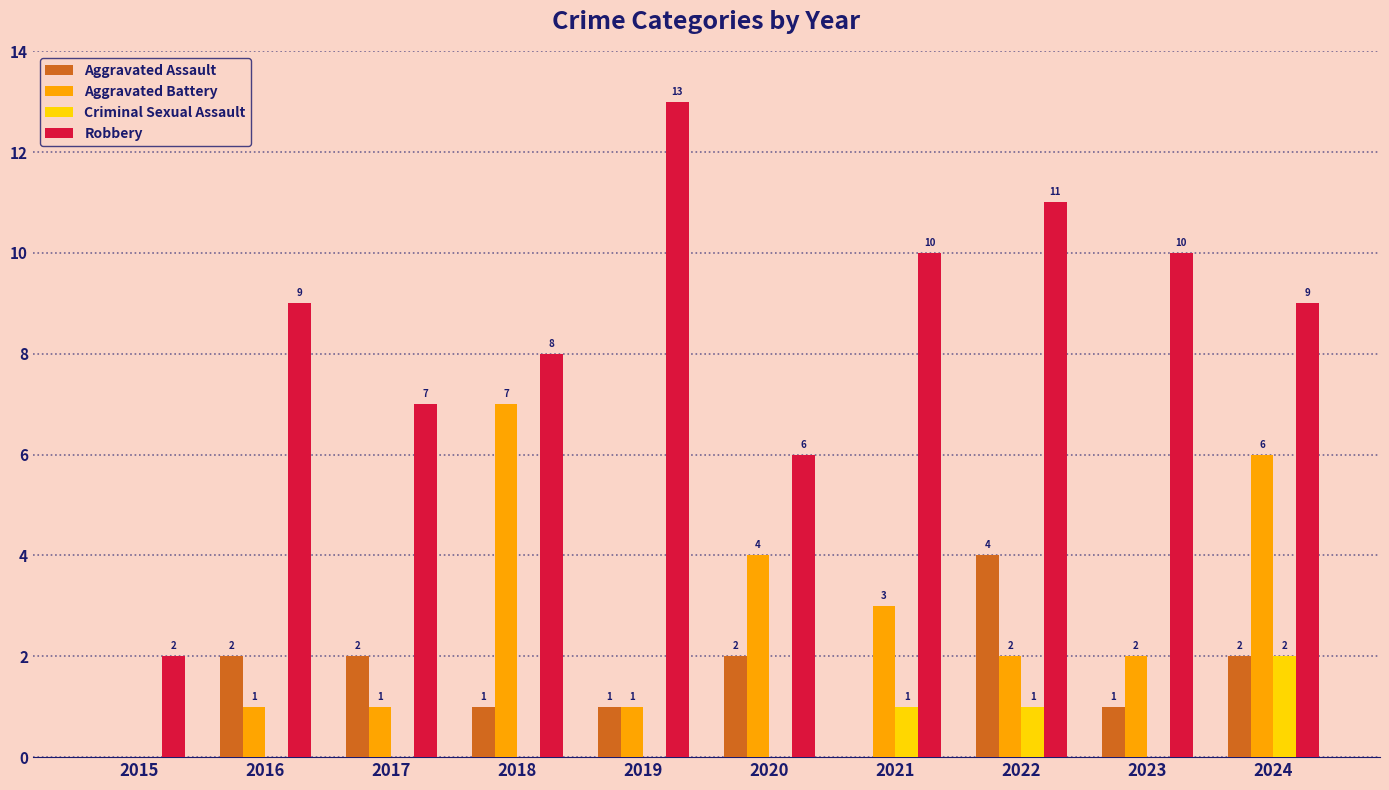

Reading left to right, what are all the values shown in this chart?

Aggravated Assault: 2015=0	2016=2	2017=2	2018=1	2019=1	2020=2	2021=0	2022=4	2023=1	2024=2
Aggravated Battery: 2015=0	2016=1	2017=1	2018=7	2019=1	2020=4	2021=3	2022=2	2023=2	2024=6
Criminal Sexual Assault: 2015=0	2016=0	2017=0	2018=0	2019=0	2020=0	2021=1	2022=1	2023=0	2024=2
Robbery: 2015=2	2016=9	2017=7	2018=8	2019=13	2020=6	2021=10	2022=11	2023=10	2024=9